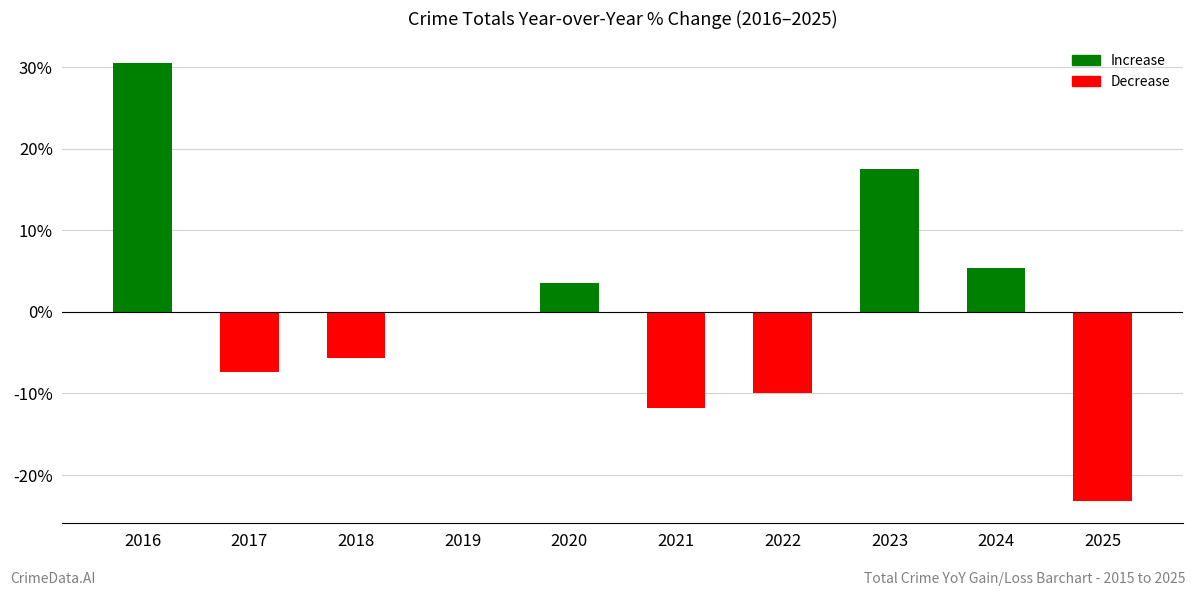

What is the sum of the values at 2023 and 2020?

21.0